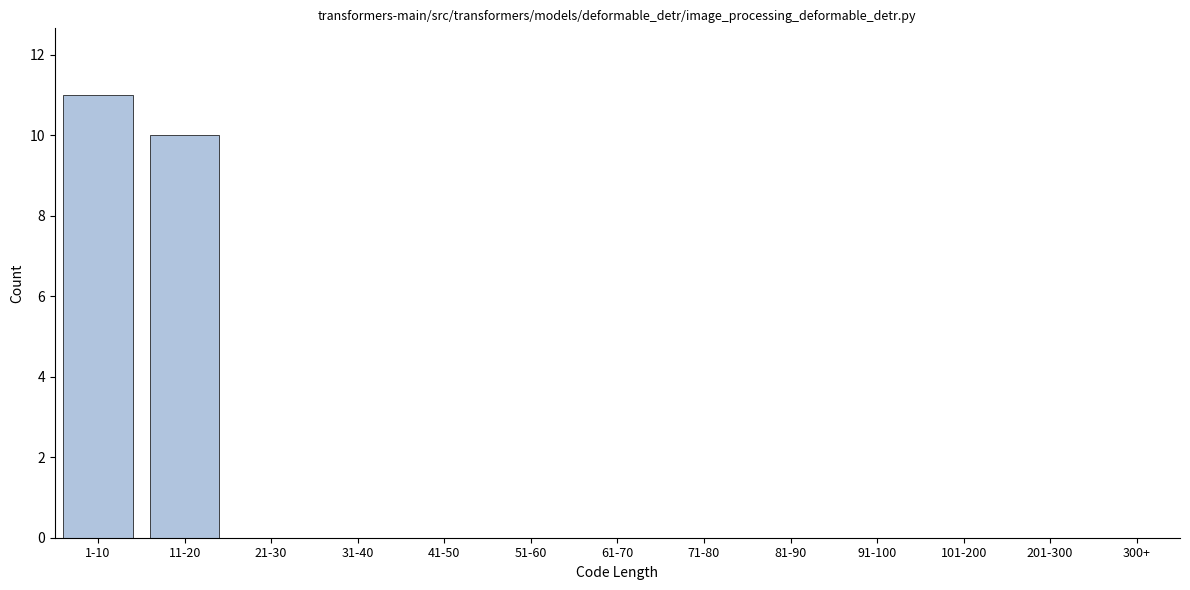

Reading left to right, extract all data points from this chart.

1-10=11	11-20=10	21-30=0	31-40=0	41-50=0	51-60=0	61-70=0	71-80=0	81-90=0	91-100=0	101-200=0	201-300=0	300+=0